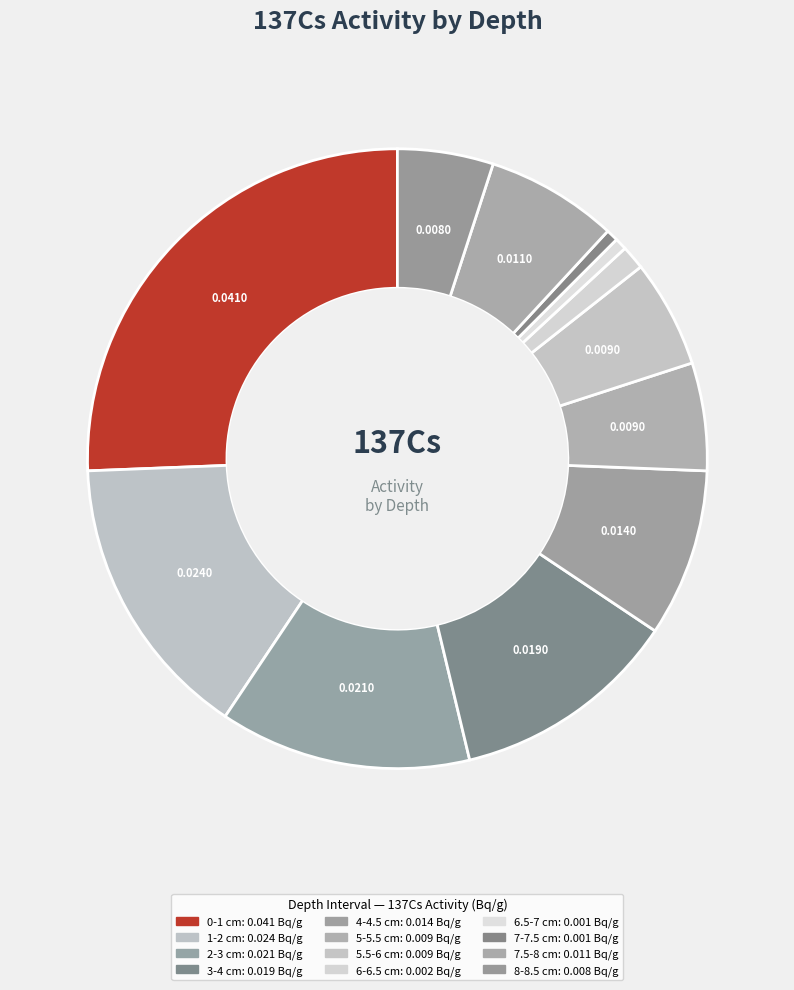

Does 4-4.5 cm account for over 50% of the chart?

No